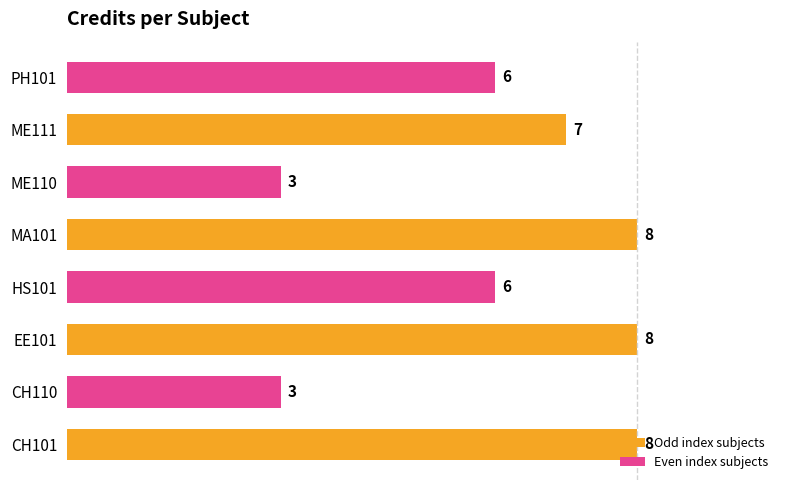

The chart shows a value of 12 at MA101. True or false?

False